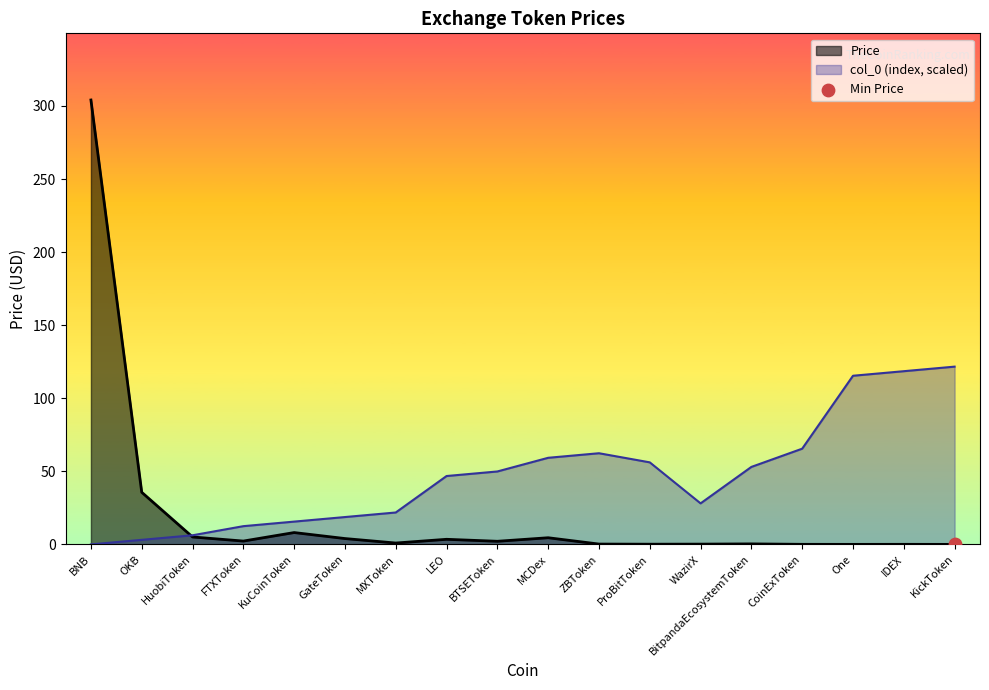

At which category is the sum across all series the highest?

BNB